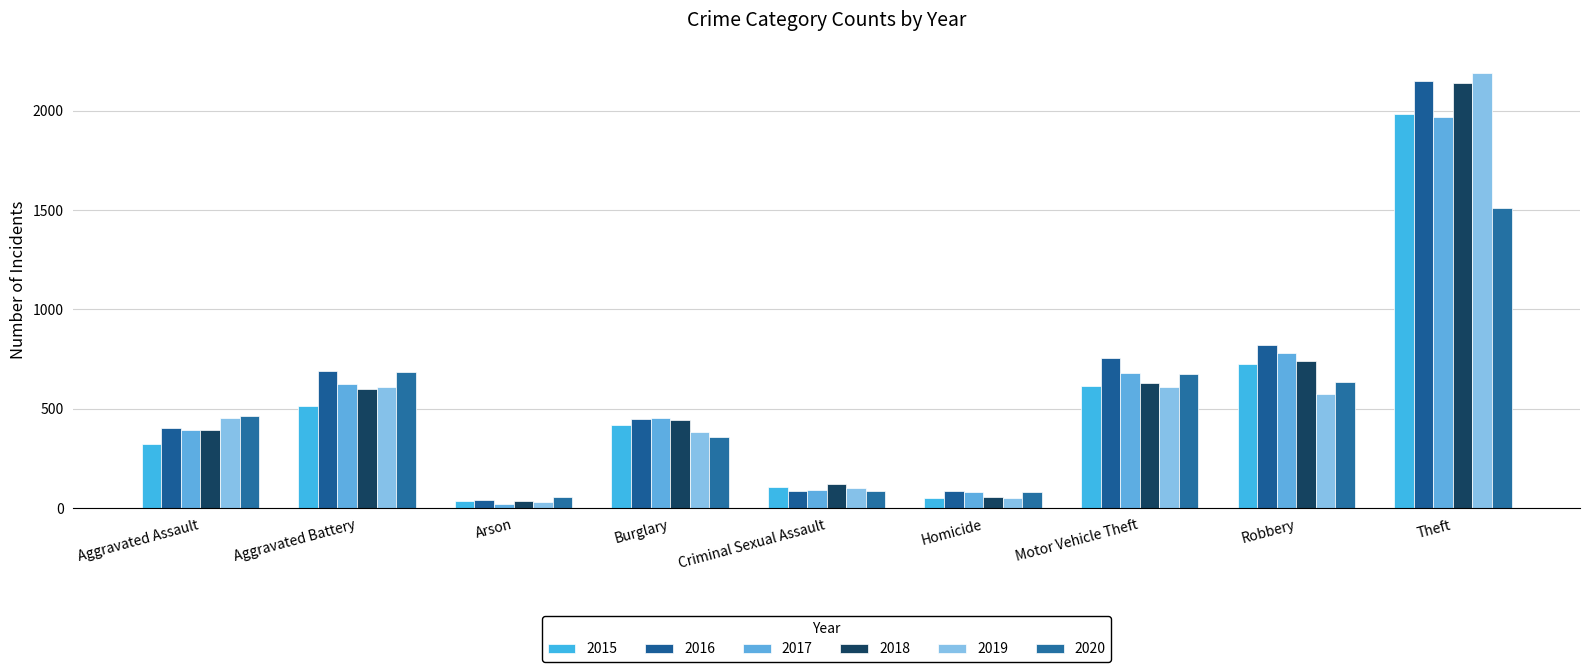

Reading left to right, list all the values displayed in this chart.

2015: 323	515	35	421	105	50	614	726	1981
2016: 402	691	40	451	87	87	756	819	2148
2017: 396	623	23	453	91	82	680	780	1968
2018: 392	600	37	443	123	56	631	741	2140
2019: 452	608	32	383	102	53	611	577	2190
2020: 466	686	55	357	89	81	673	637	1512